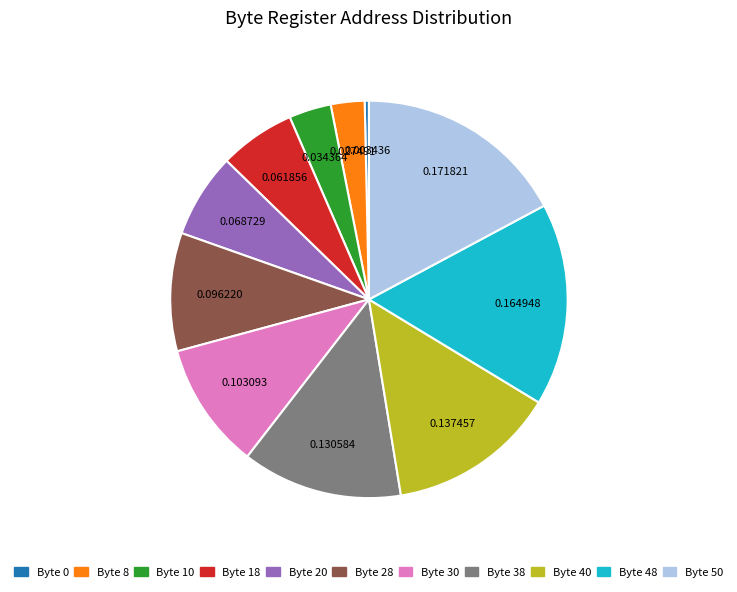

Approximately how many times larger is the value at Byte 48 compared to Byte 8?

6.0